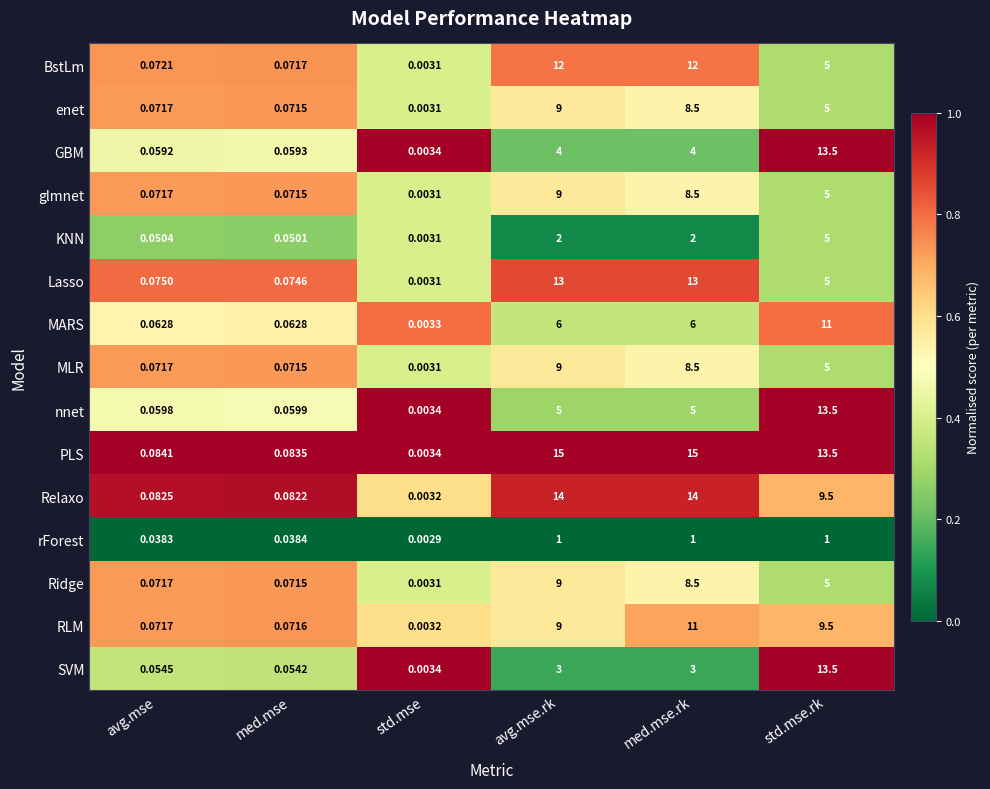

Which category has the highest value in the MARS series?

std.mse.rk